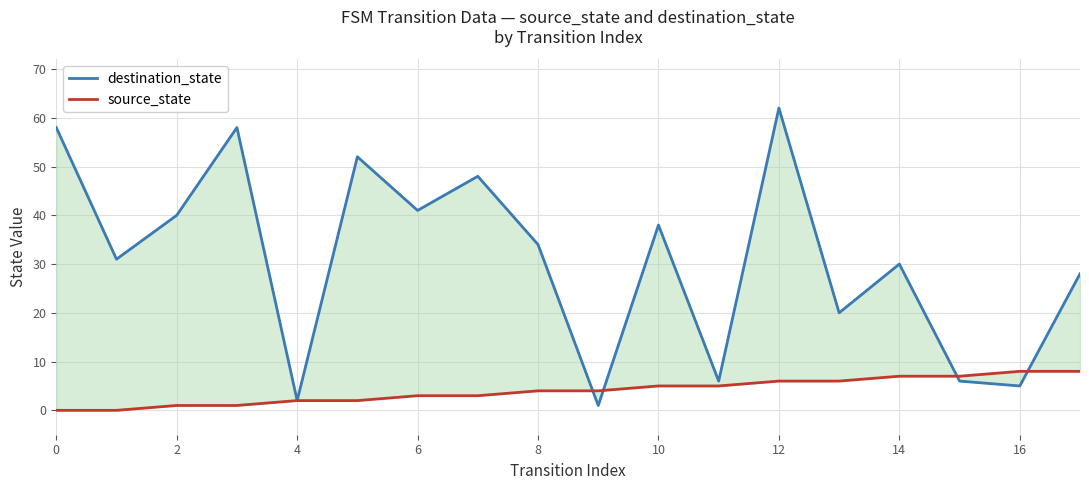

In destination_state, how many points are higher than both neighbors (excluding endpoints)?

6